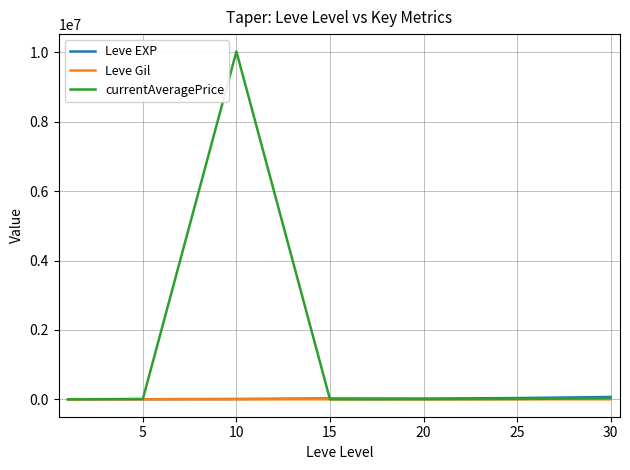

Which series has the largest total across all categories?

currentAveragePrice